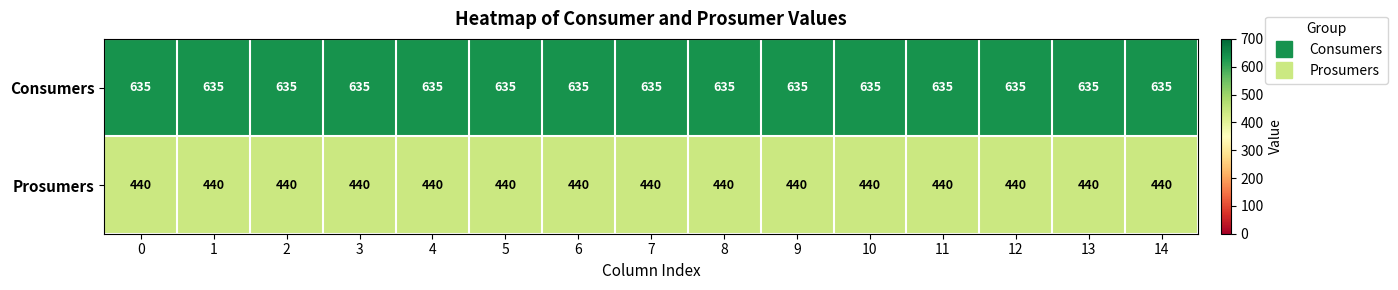

Rank the series at 0 from highest to lowest value.

Consumers, Prosumers